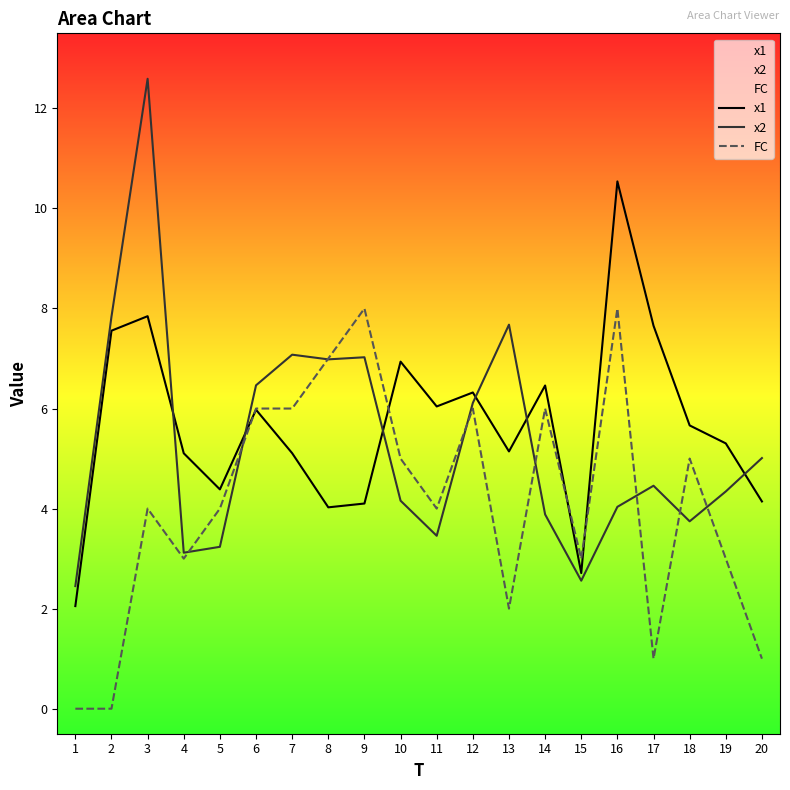

What are all the series names shown in the legend?

x1, x2, FC